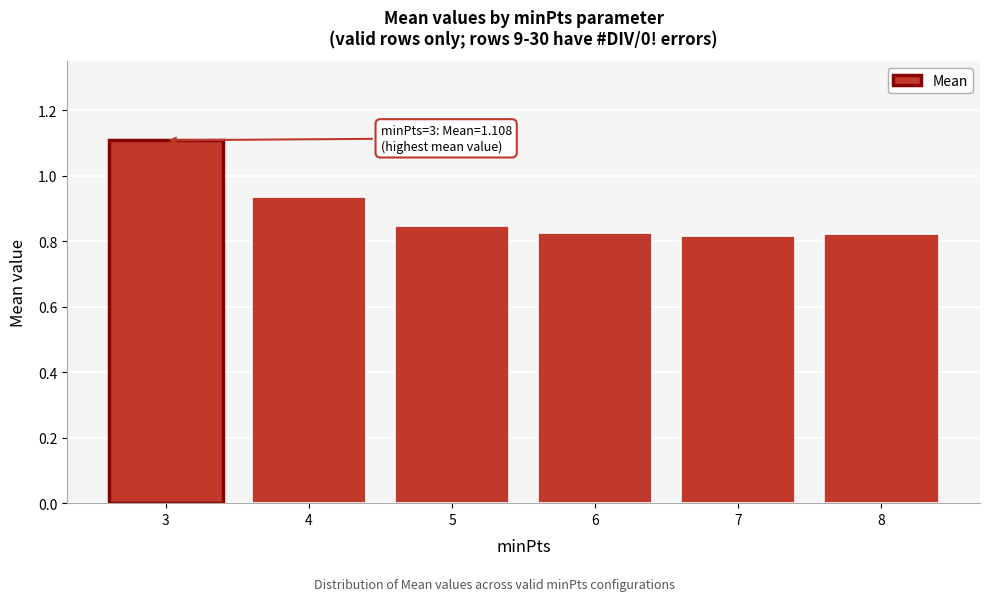

What is the difference between the maximum and minimum values?

0.3